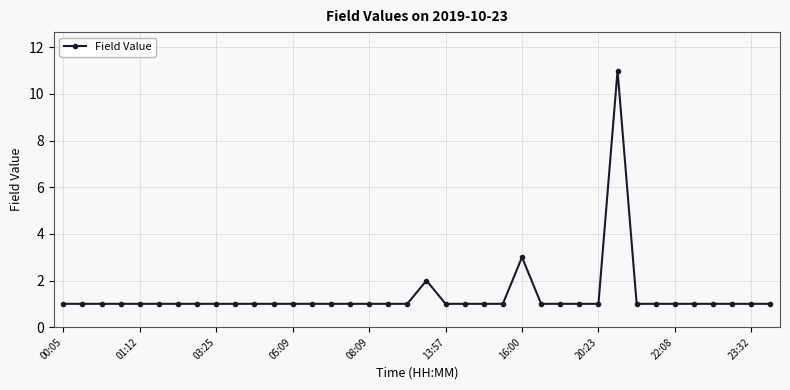

What is the greatest value displayed?

11